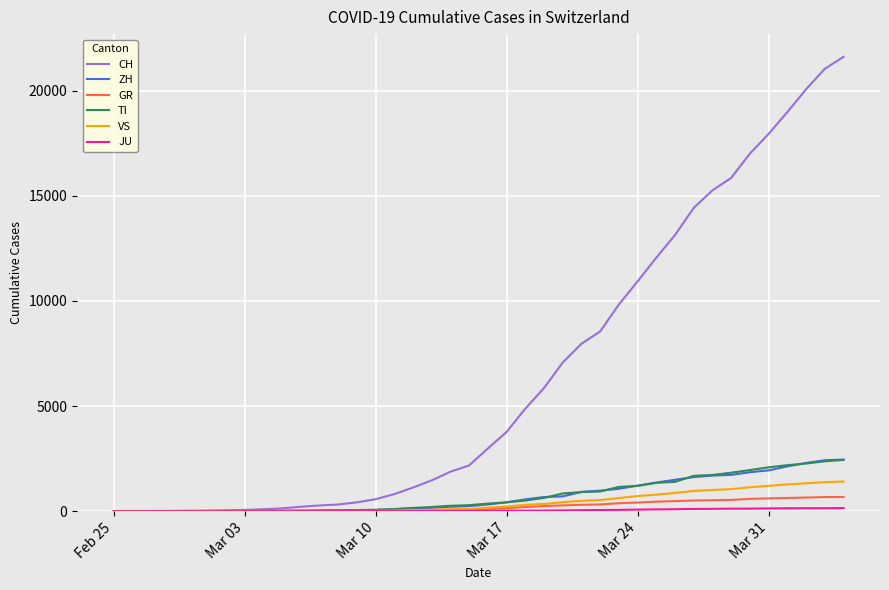

Which series has the largest total across all categories?

CH